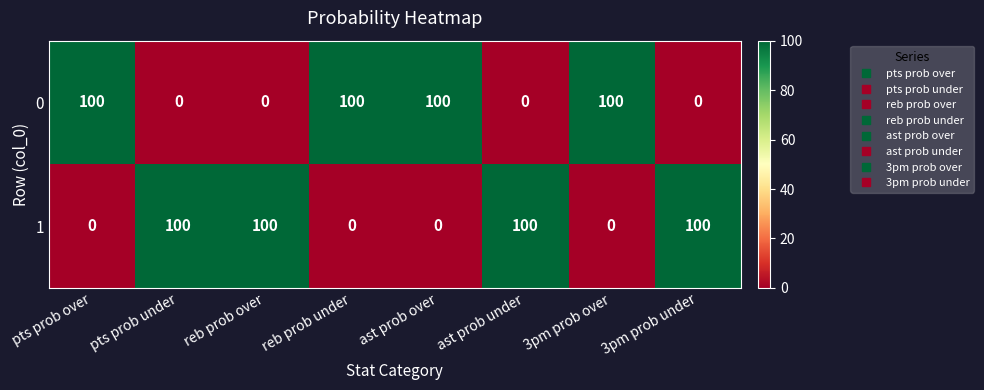

The 0 series shows 0 at pts prob under. True or false?

True